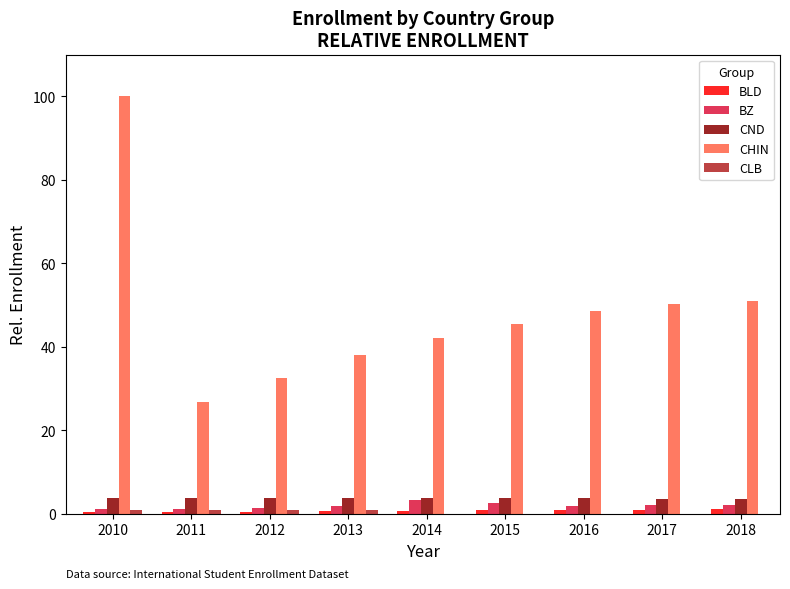

Which label corresponds to the largest value in the chart?

2010